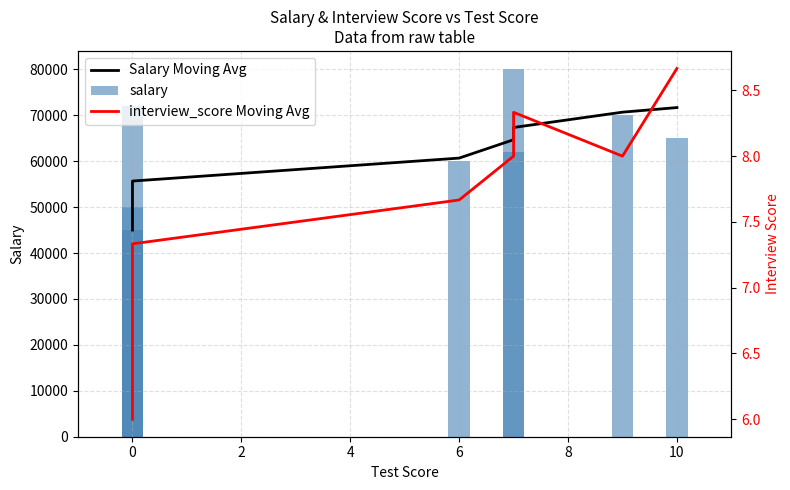

Between −2 and 2, which series saw the biggest shift?

salary